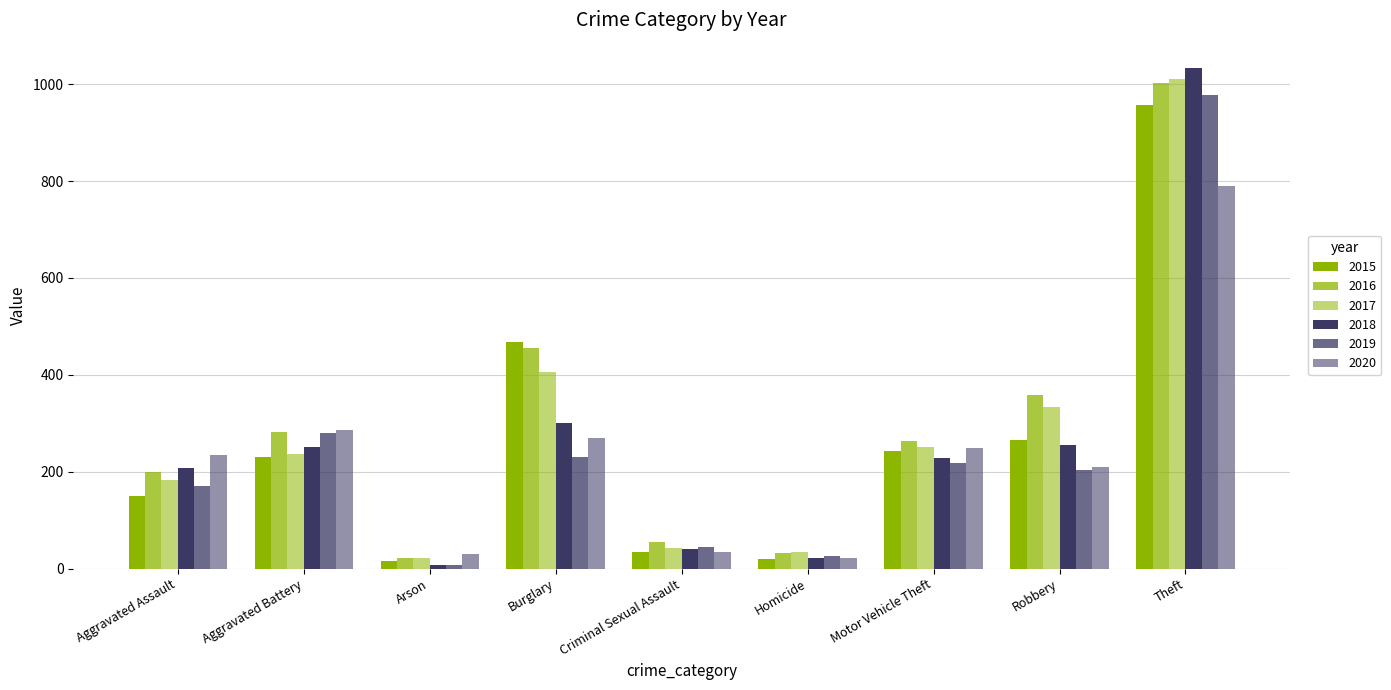

What is the spread (max minus min) of values at Arson?

22